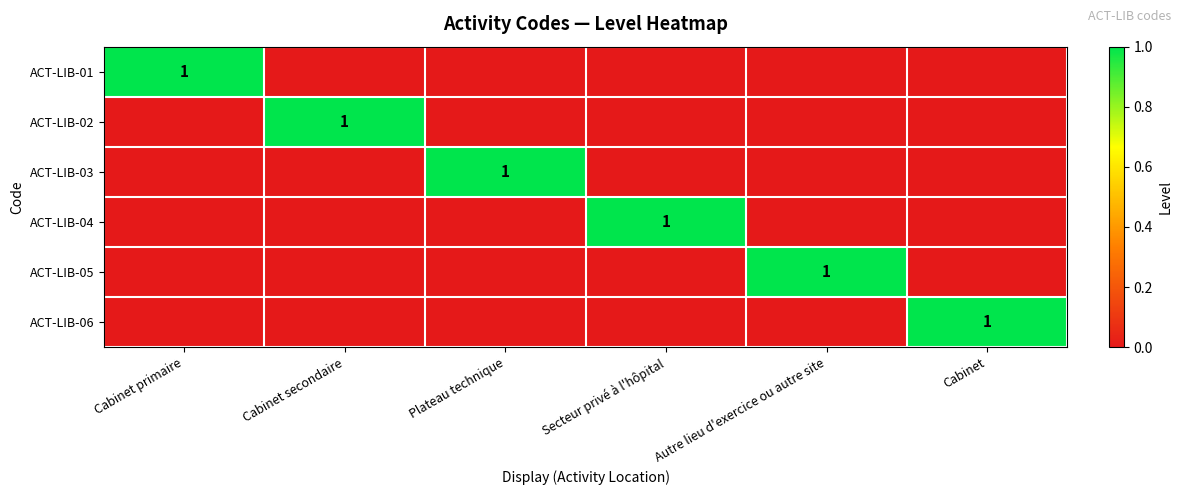

The value of ACT-LIB-05 at Autre lieu d'exercice ou autre site is 0. True or false?

False